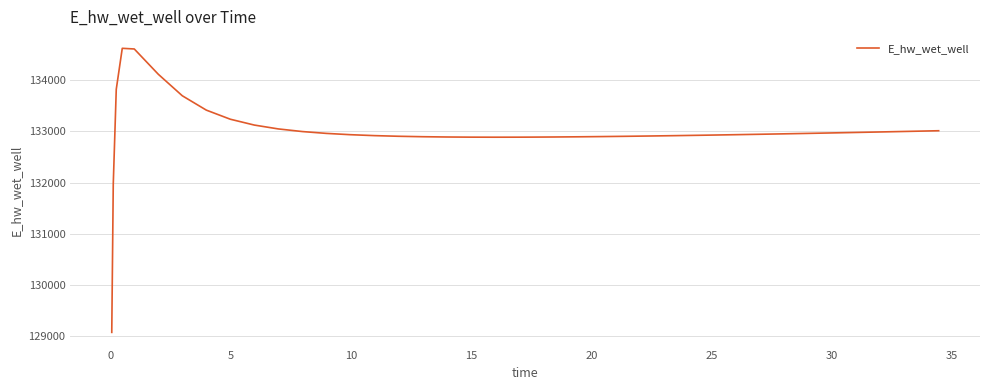

What is the maximum value shown in the chart?

134627.1